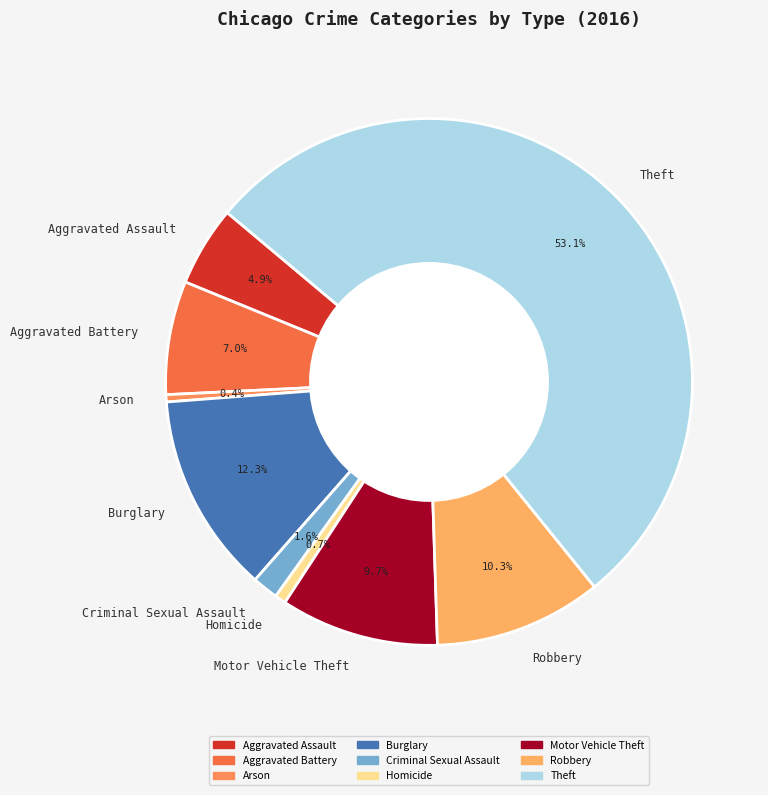

What is the largest slice in the pie chart?

Theft